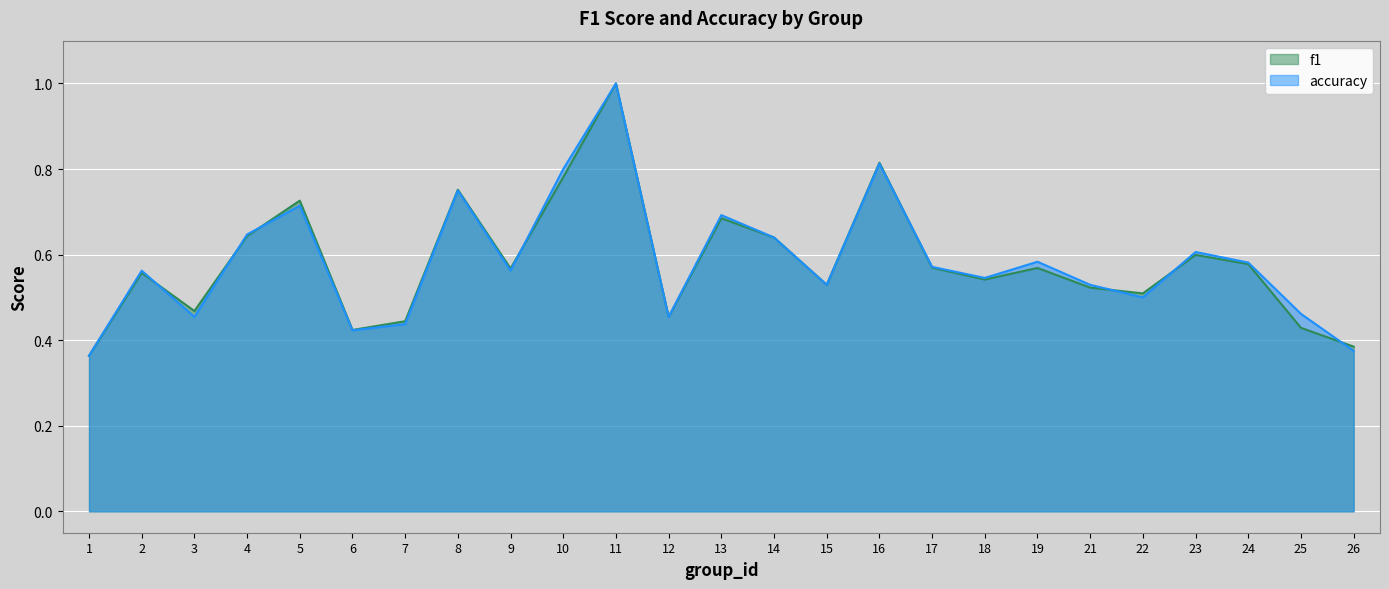

What is the minimum value shown in the chart?

0.4